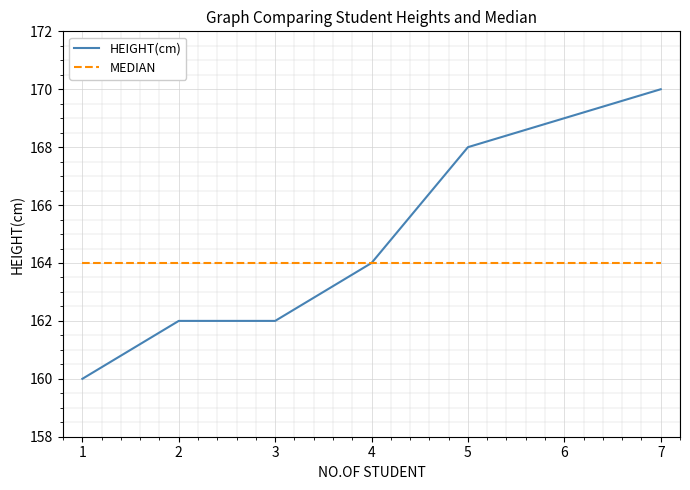

At which category is the sum across all series the highest?

7